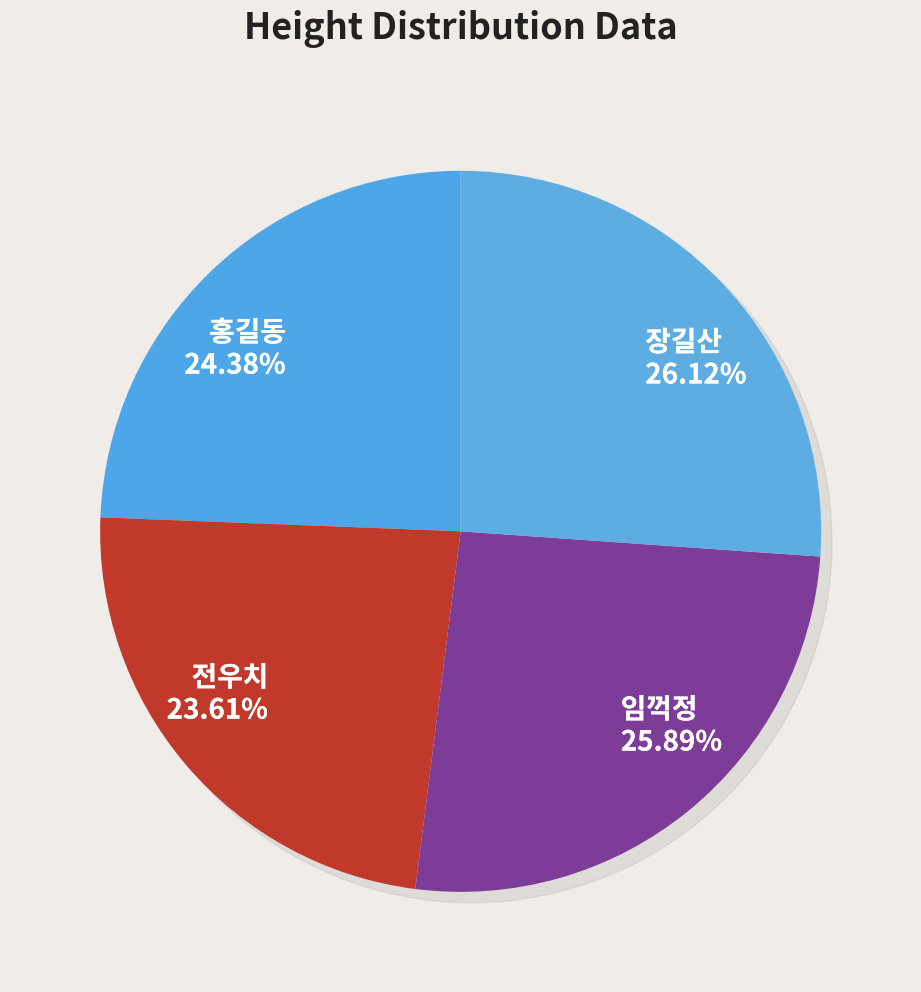

What is the total percentage of 장길산 and 전우치?

49.7%